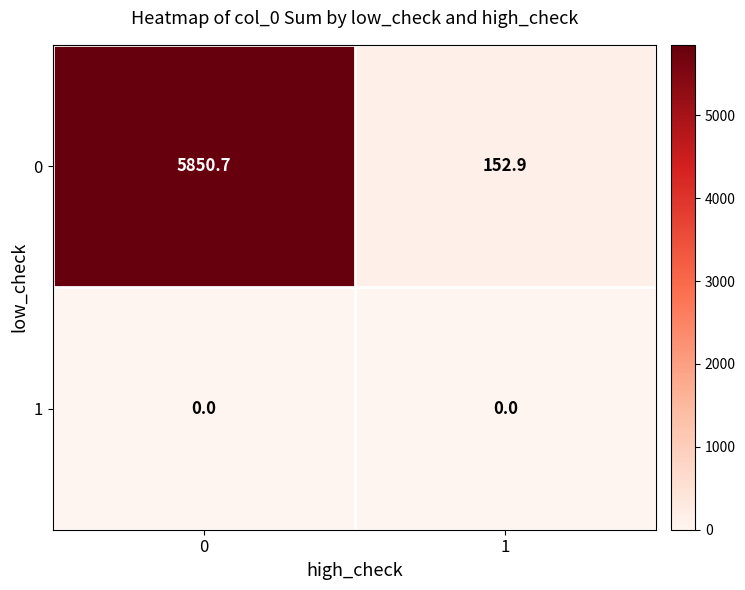

What value does the 0 series have at 1?

152.9